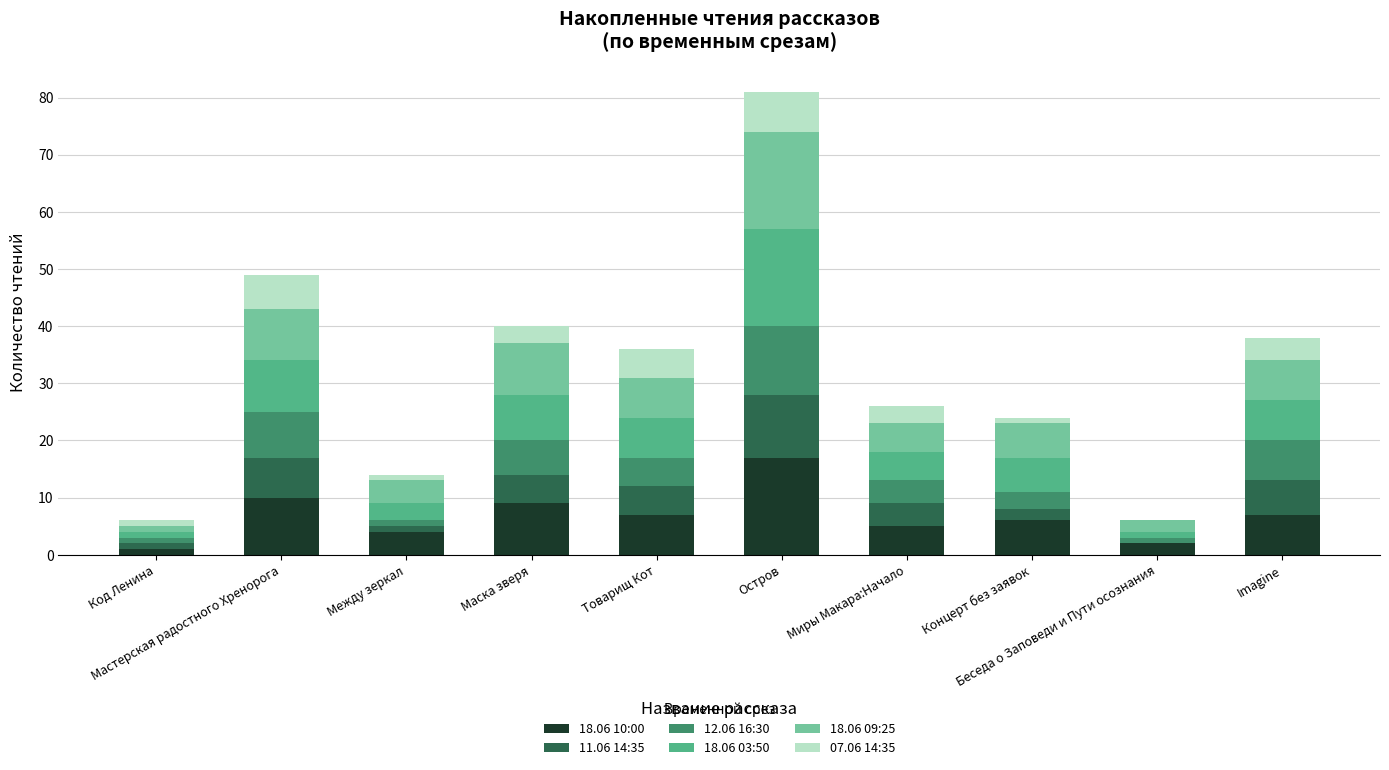

Rank the series by their maximum value, from highest to lowest.

18.06 10:00, 18.06 03:50, 18.06 09:25, 12.06 16:30, 11.06 14:35, 07.06 14:35